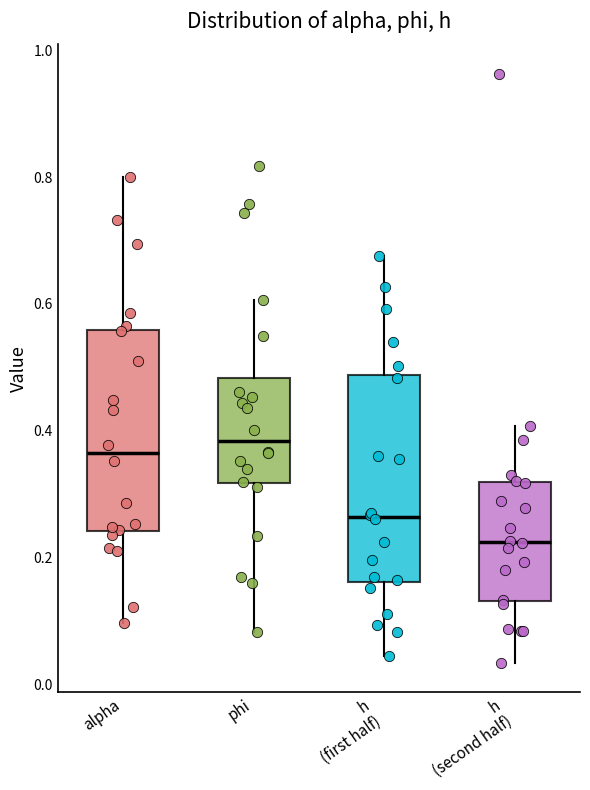

Reading left to right, read every box against the y-axis: the position of its median line, the range the box covers, and the ends of its whiskers. The values are not printed on the chart, so give them approximately, as read against the axis.

alpha: median 0.36, box 0.24 to 0.56, whiskers 0.10 to 0.80
phi: median 0.38, box 0.32 to 0.48, whiskers 0.08 to 0.60
h (first half): median 0.26, box 0.16 to 0.48, whiskers 0.04 to 0.68
h (second half): median 0.22, box 0.14 to 0.32, whiskers 0.04 to 0.40